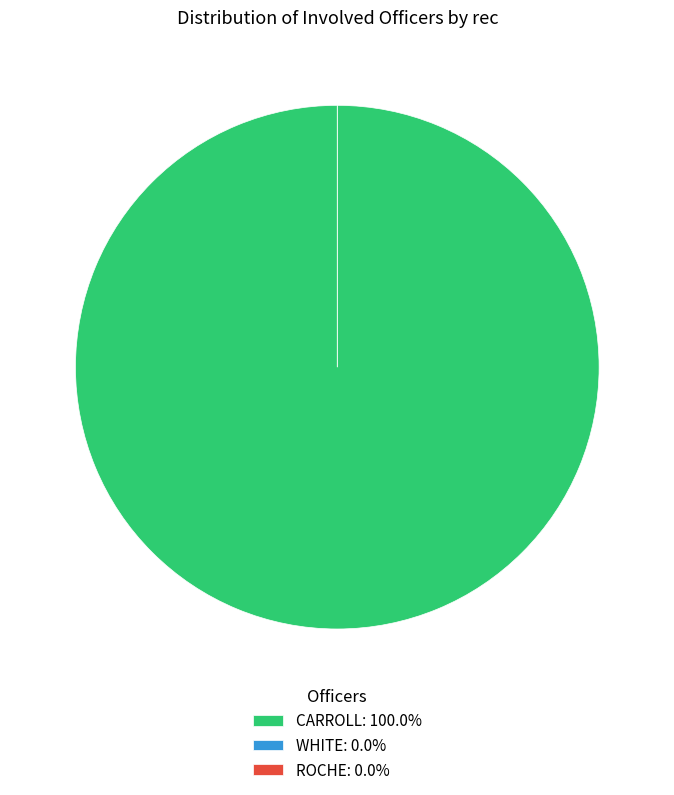

Combined, do ROCHE and WHITE account for over 50%?

No